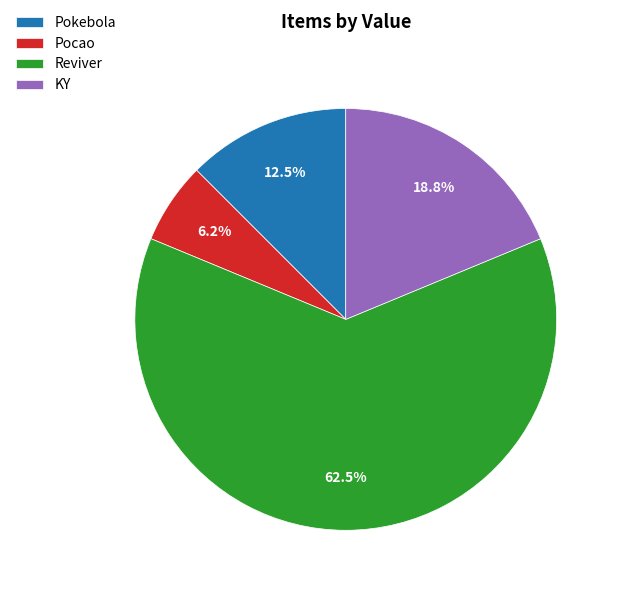

True or false: KY accounts for 5% of the total.

False